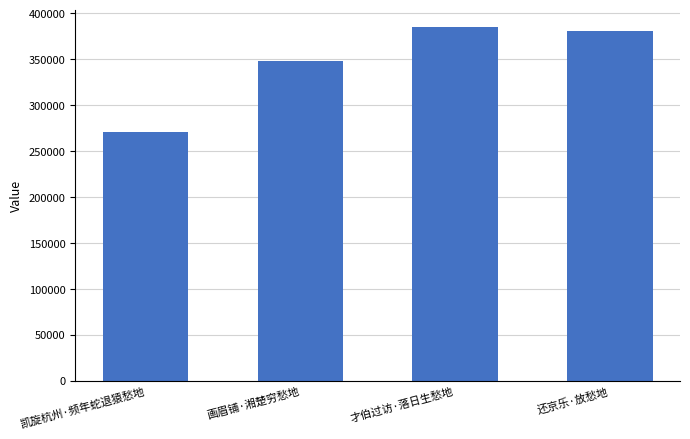

What is the label of the 4th bar from the right?

凯旋杭州·频年蛇退猿愁地